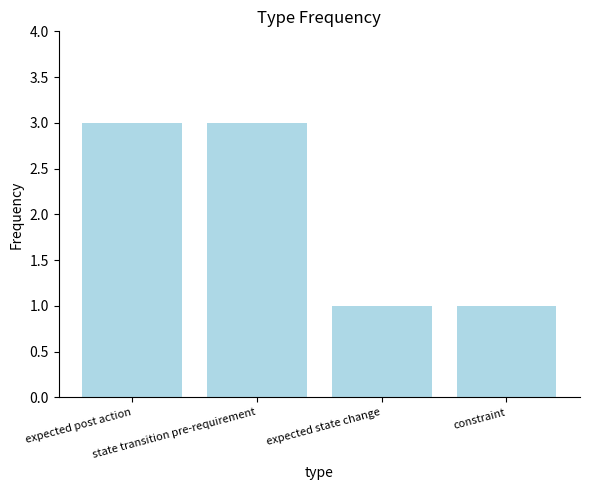

What is the maximum value shown in the chart?

3